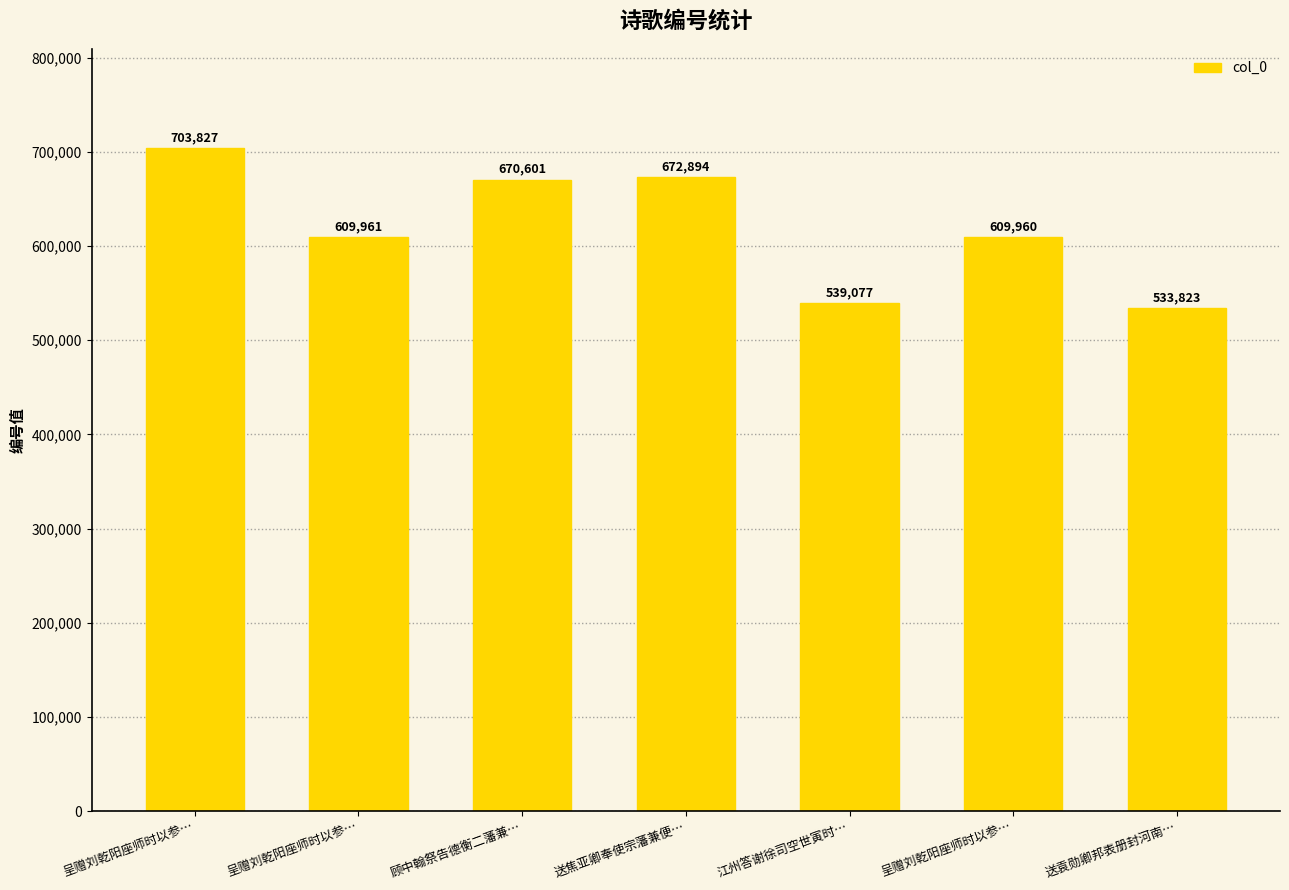

Count the number of categories in the chart.

7